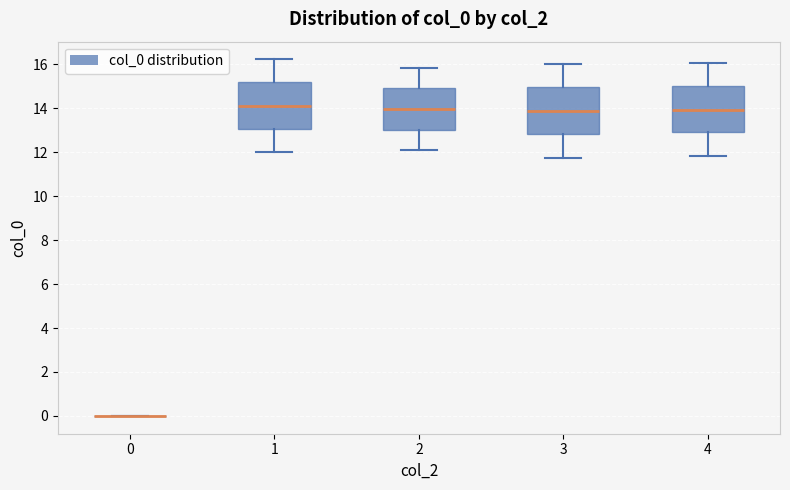

Reading left to right, read every box against the y-axis: the position of its median line, the range the box covers, and the ends of its whiskers. The values are not printed on the chart, so give them approximately, as read against the axis.

0: box collapsed to a line at 0.0, whiskers 0.0 to 0.0
1: median 14.2, box 13.0 to 15.2, whiskers 12.0 to 16.2
2: median 14.0, box 13.0 to 15.0, whiskers 12.2 to 15.8
3: median 13.8, box 12.8 to 15.0, whiskers 11.8 to 16.0
4: median 14.0, box 13.0 to 15.0, whiskers 11.8 to 16.0